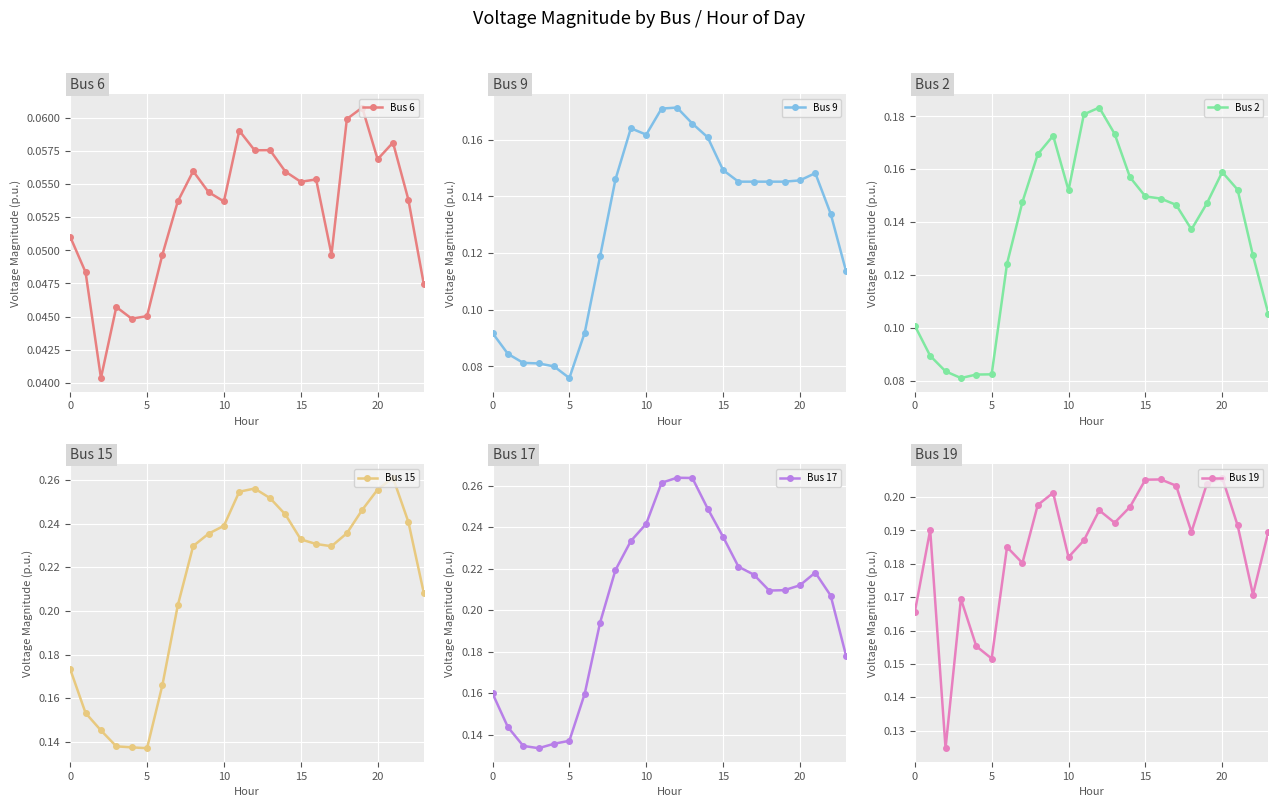

Between 21 and 7, which is larger?

21